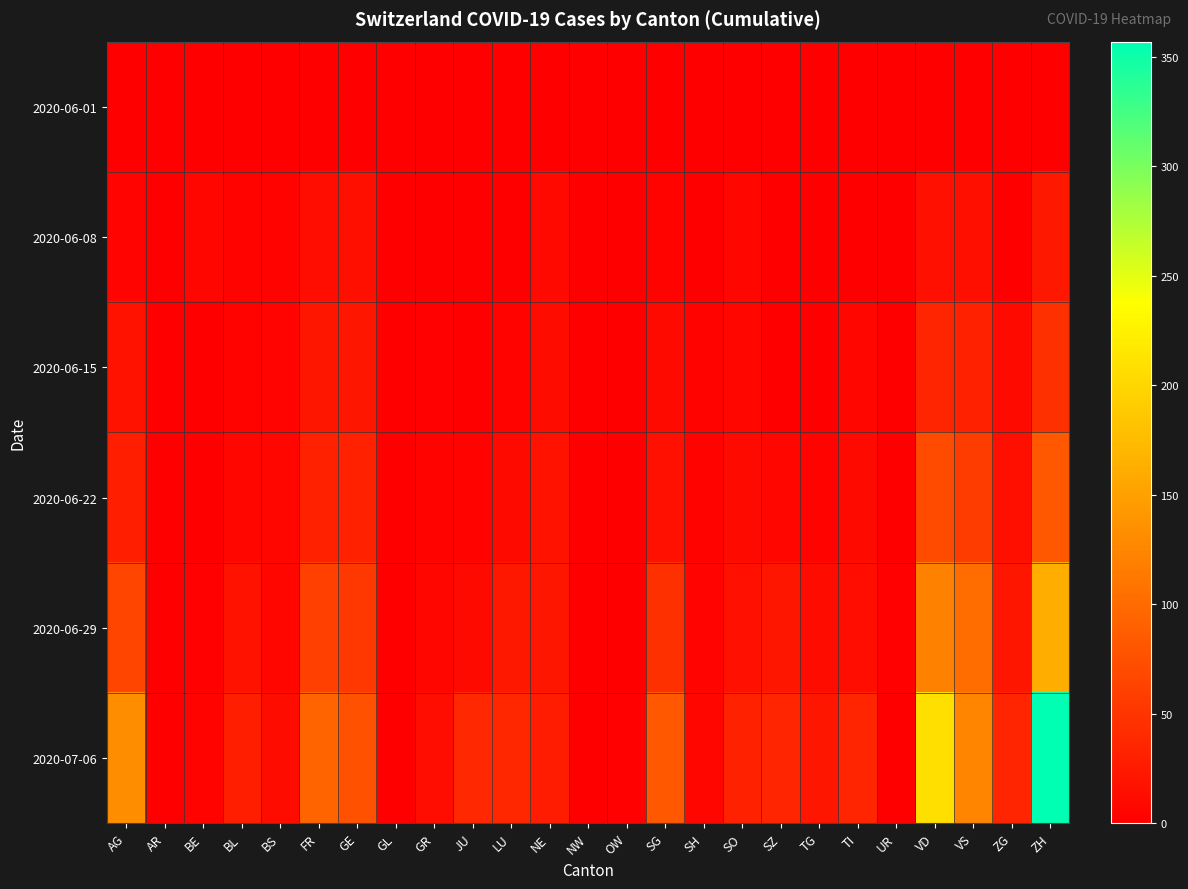

Reading left to right, list all the values displayed in this chart.

2020-06-01: AG=0	AR=0	BE=0	BL=1	BS=0	FR=0	GE=1	GL=0	GR=0	JU=0	LU=0	NE=0	NW=0	OW=0	SG=0	SH=0	SO=0	SZ=0	TG=0	TI=0	UR=0	VD=0	VS=1	ZG=0	ZH=0
2020-06-08: AG=5	AR=0	BE=8	BL=3	BS=4	FR=13	GE=14	GL=0	GR=1	JU=0	LU=1	NE=9	NW=0	OW=0	SG=4	SH=1	SO=6	SZ=0	TG=1	TI=1	UR=0	VD=16	VS=14	ZG=1	ZH=23
2020-06-15: AG=17	AR=0	BE=0	BL=4	BS=5	FR=22	GE=22	GL=0	GR=2	JU=1	LU=3	NE=12	NW=0	OW=0	SG=11	SH=3	SO=8	SZ=1	TG=1	TI=6	UR=0	VD=35	VS=32	ZG=11	ZH=45
2020-06-22: AG=28	AR=0	BE=0	BL=7	BS=7	FR=32	GE=32	GL=0	GR=3	JU=3	LU=10	NE=18	NW=0	OW=0	SG=16	SH=3	SO=11	SZ=6	TG=3	TI=11	UR=0	VD=71	VS=56	ZG=14	ZH=83
2020-06-29: AG=65	AR=0	BE=2	BL=17	BS=7	FR=61	GE=52	GL=1	GR=8	JU=11	LU=23	NE=21	NW=0	OW=1	SG=46	SH=5	SO=16	SZ=21	TG=12	TI=13	UR=2	VD=121	VS=101	ZG=21	ZH=162
2020-07-06: AG=132	AR=0	BE=4	BL=29	BS=12	FR=94	GE=76	GL=1	GR=13	JU=39	LU=37	NE=27	NW=0	OW=2	SG=83	SH=7	SO=32	SZ=35	TG=21	TI=36	UR=0	VD=208	VS=123	ZG=36	ZH=357